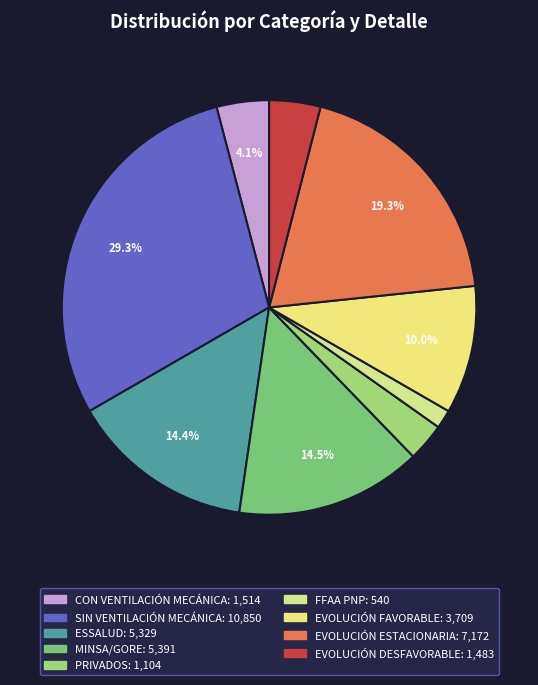

To the nearest percent, what portion does SIN VENTILACIÓN MECÁNICA represent?

29%